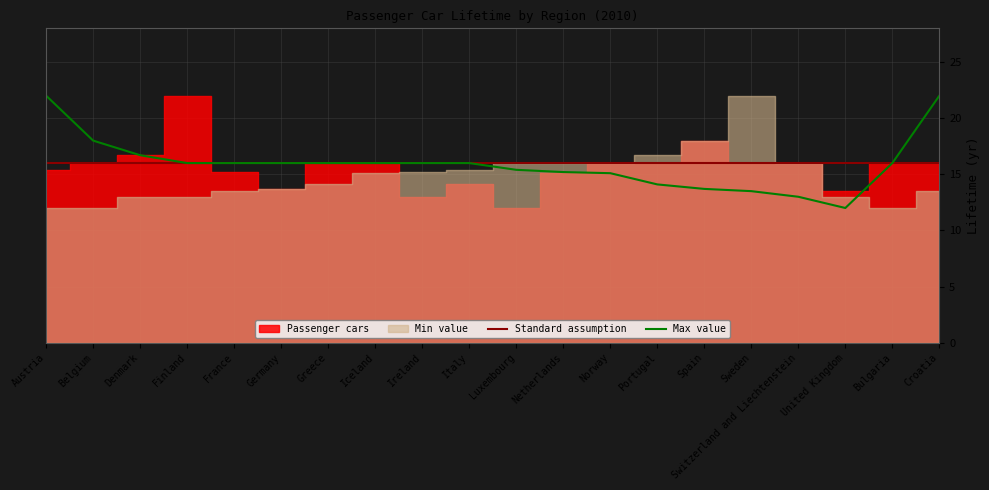

Reading left to right, what are all the values shown in this chart?

Standard assumption: 16.0	16.0	16.0	16.0	16.0	16.0	16.0	16.0	16.0	16.0	16.0	16.0	16.0	16.0	16.0	16.0	16.0	16.0	16.0	16.0
Max value: 22.0	18.0	16.7	16.0	16.0	16.0	16.0	16.0	16.0	16.0	15.4	15.2	15.1	14.1	13.7	13.5	13.0	12.0	16.0	22.0